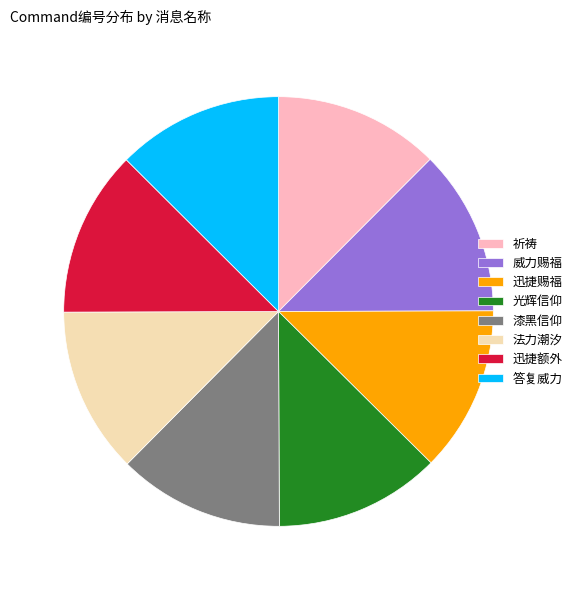

Does 漆黑信仰 represent more than half of the total?

No